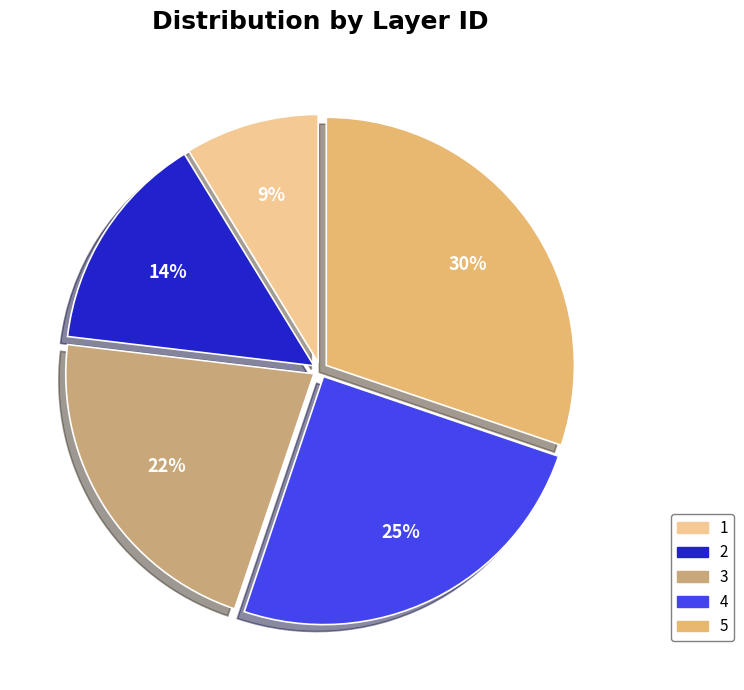

Do 2 and 1 together represent more than half of the pie?

No